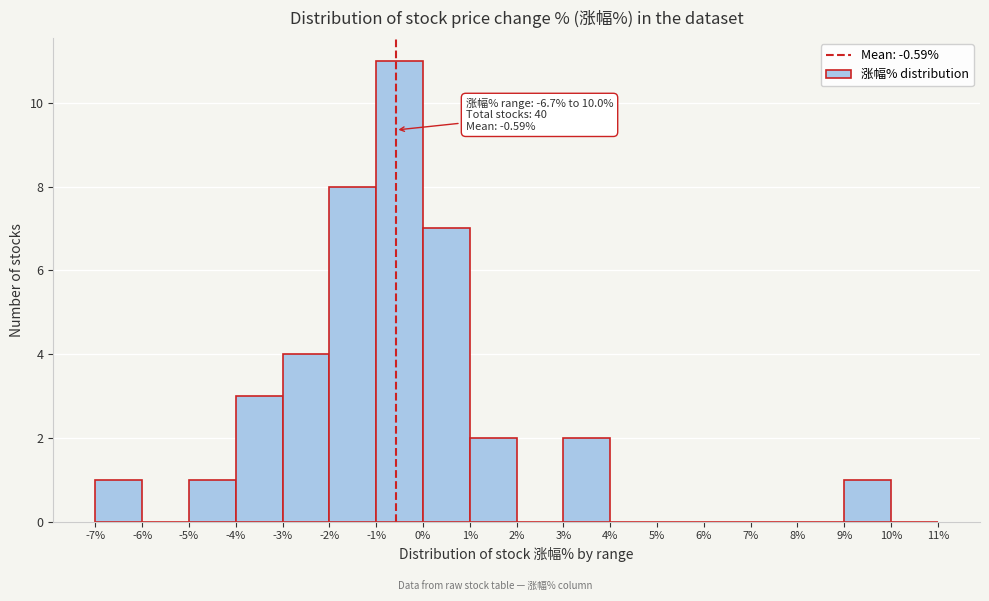

Which range on the x-axis has the tallest bar?

-1% to 0%